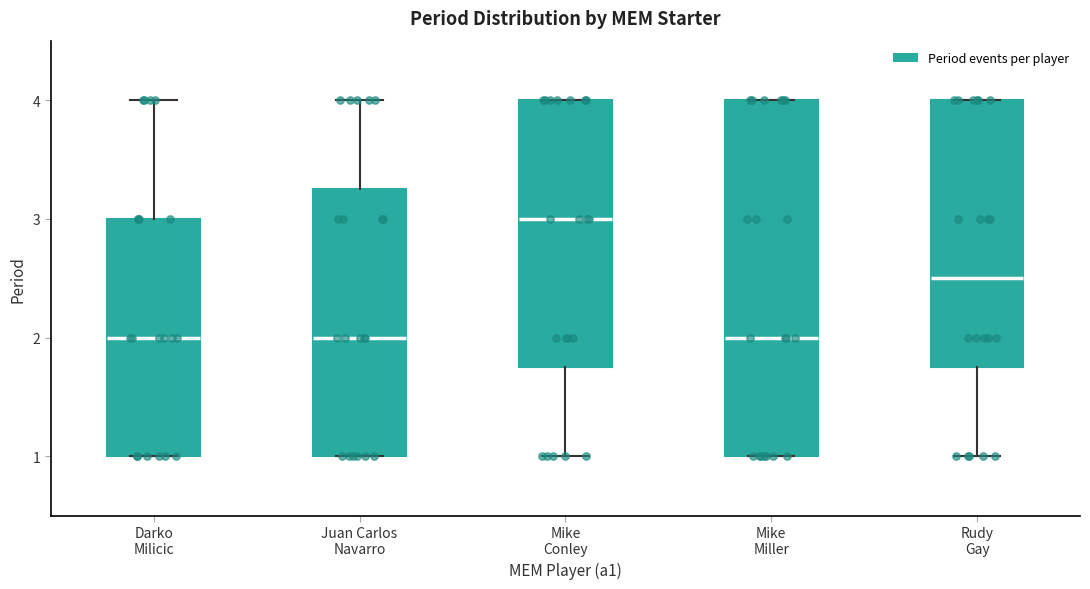

Where does the median line of the box for Juan Carlos Navarro sit on the y-axis? The values are not printed on the chart, so give them approximately, as read against the axis.

2.0